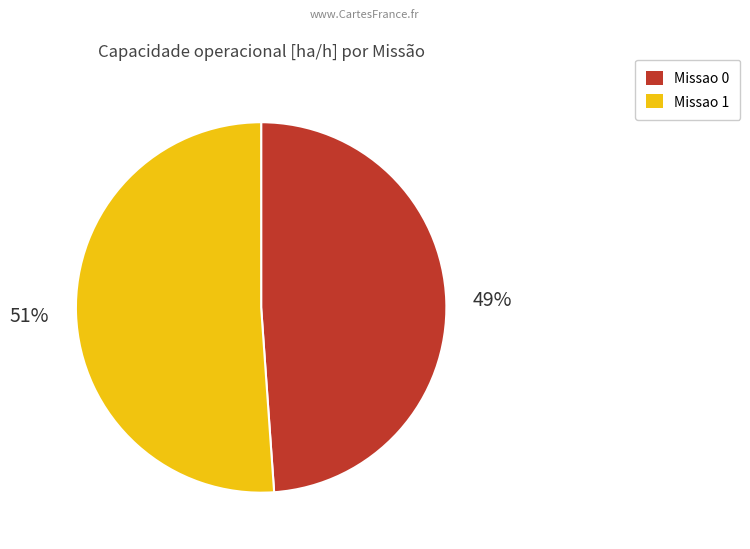

Which slice is the smallest?

Missao 0